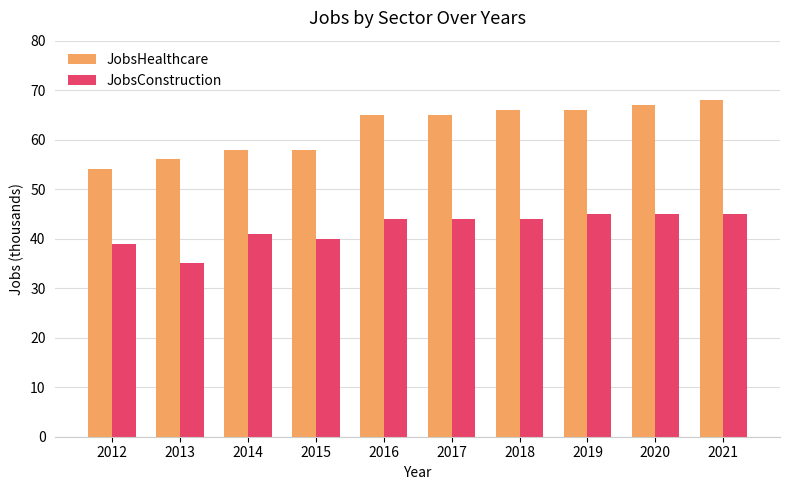

At how many categories does at least one series exceed 55?

9